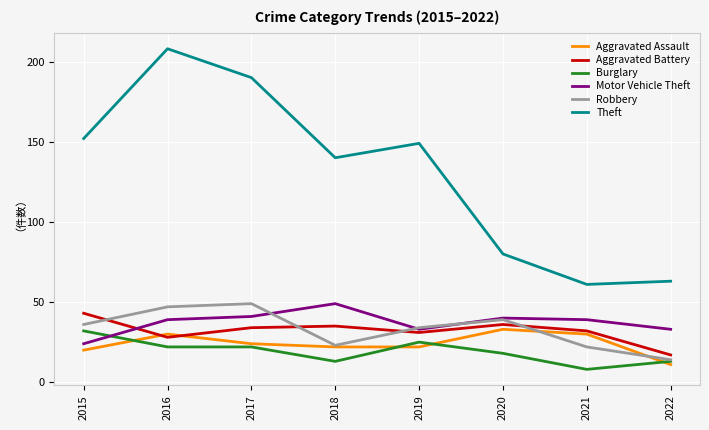

True or false: Aggravated Battery and Aggravated Assault intersect in this chart.

True